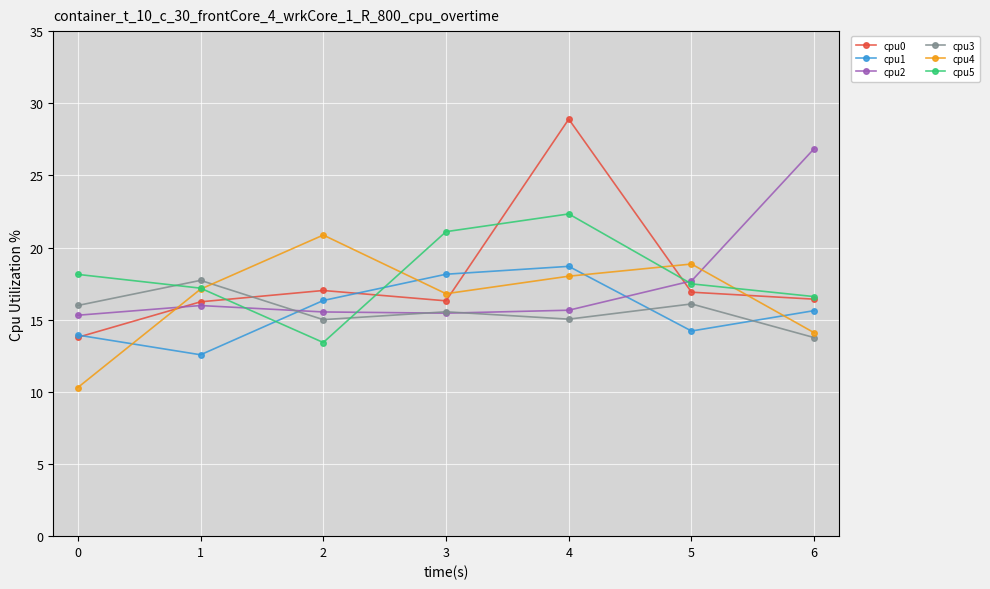

How many series are shown in this chart?

6